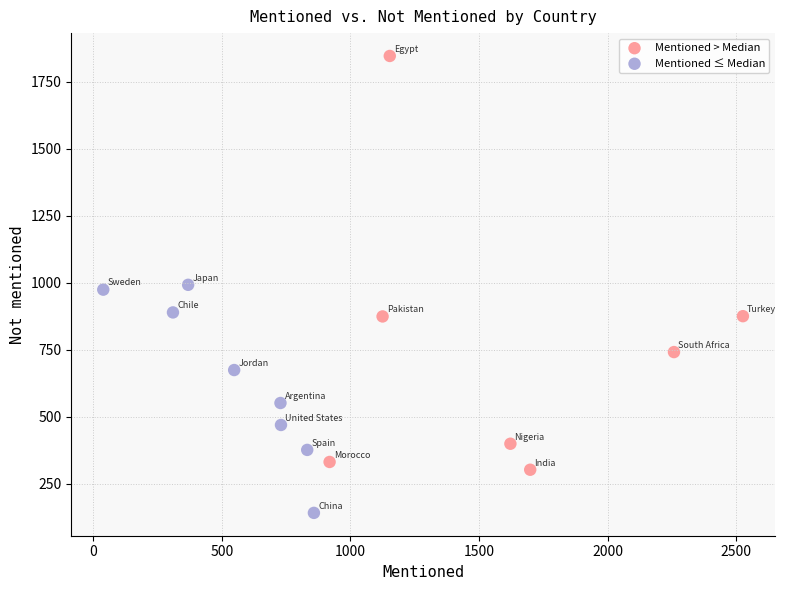

Which series contains the lowest Y value?

Mentioned ≤ Median